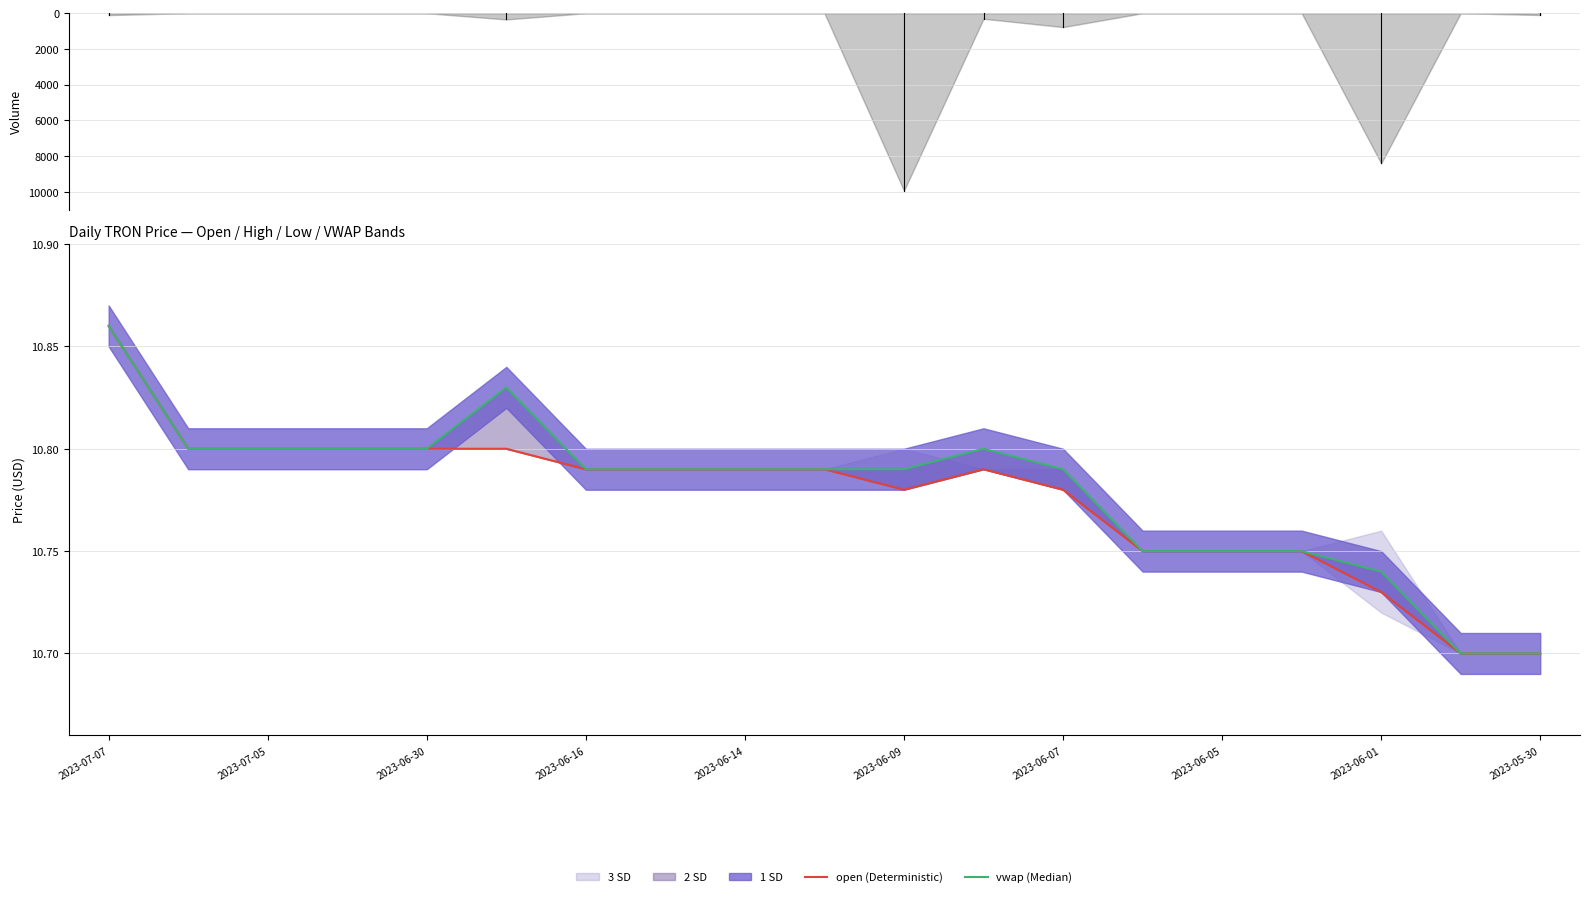

What is the average value of the open (Deterministic) series?

10.8